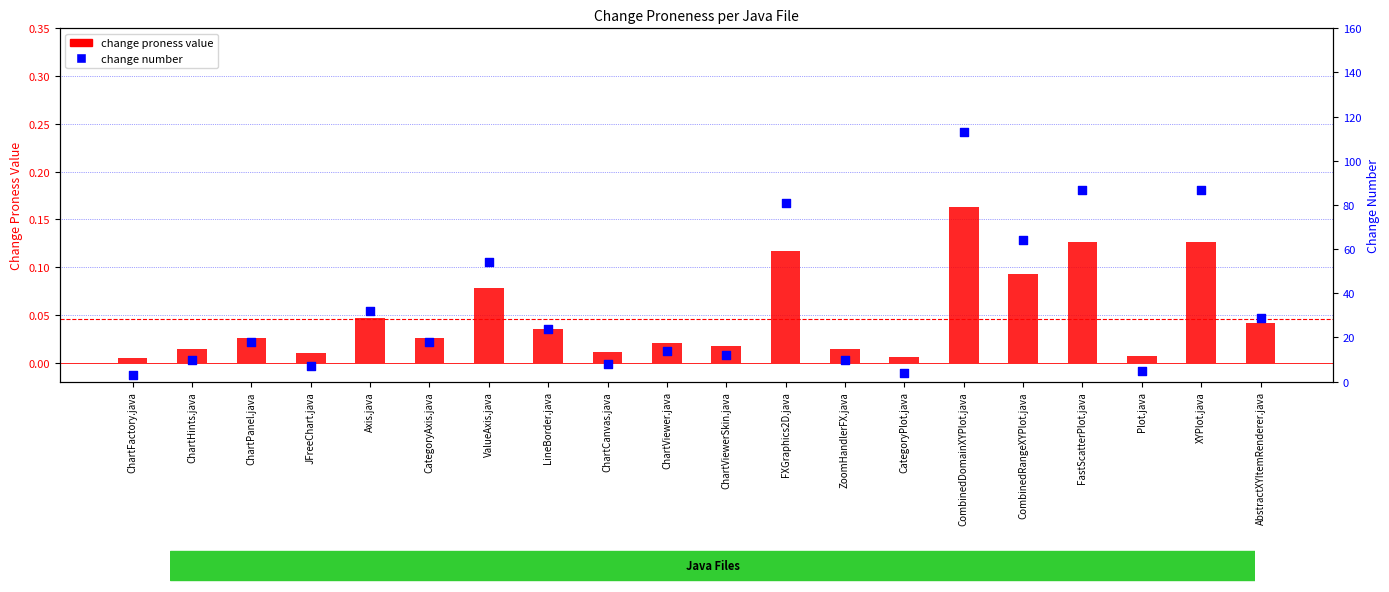

What is the total value across all series at ValueAxis.java?

54.1